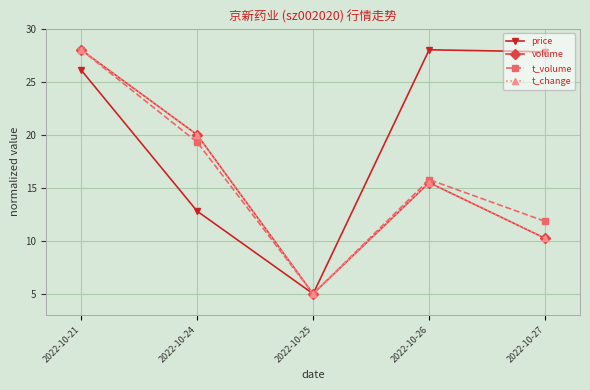

Is the value of volume at 2022-10-26 greater than the value of t_volume at 2022-10-21?

No